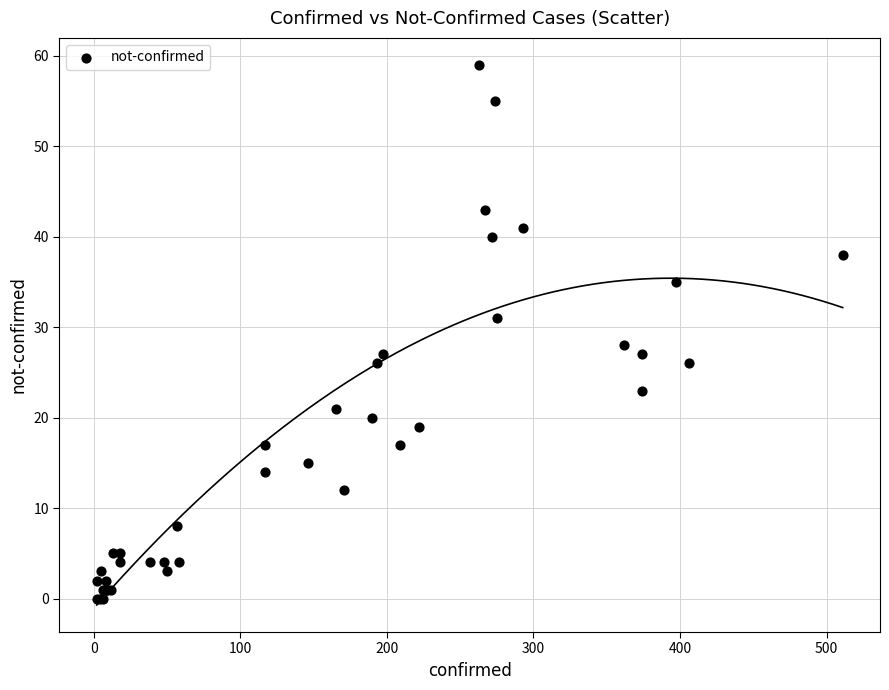

What Y value in the scatter plot is closest to 29?

28